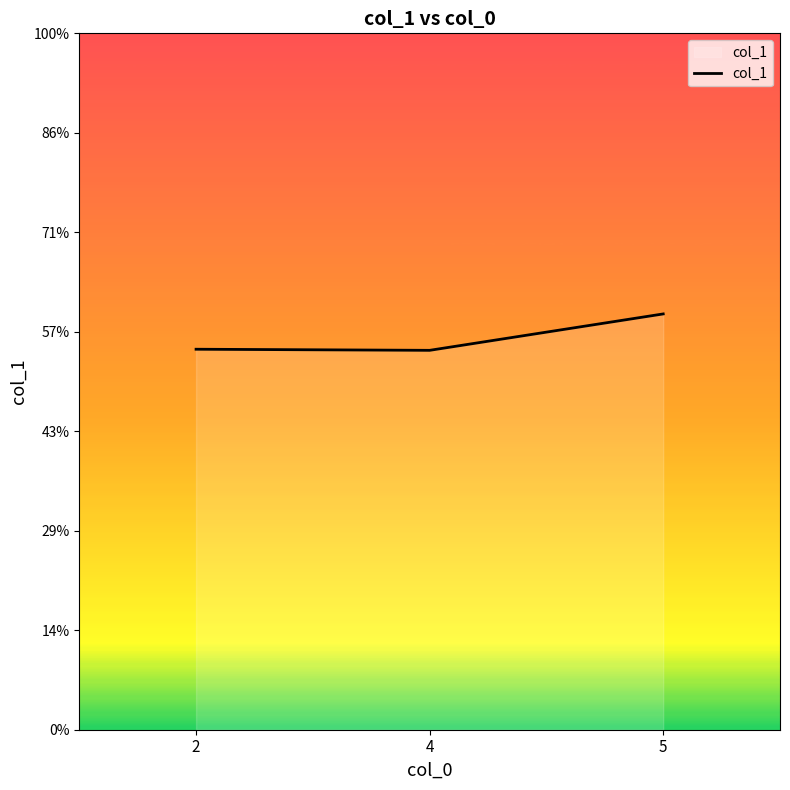

What is the smallest value displayed?

3.8